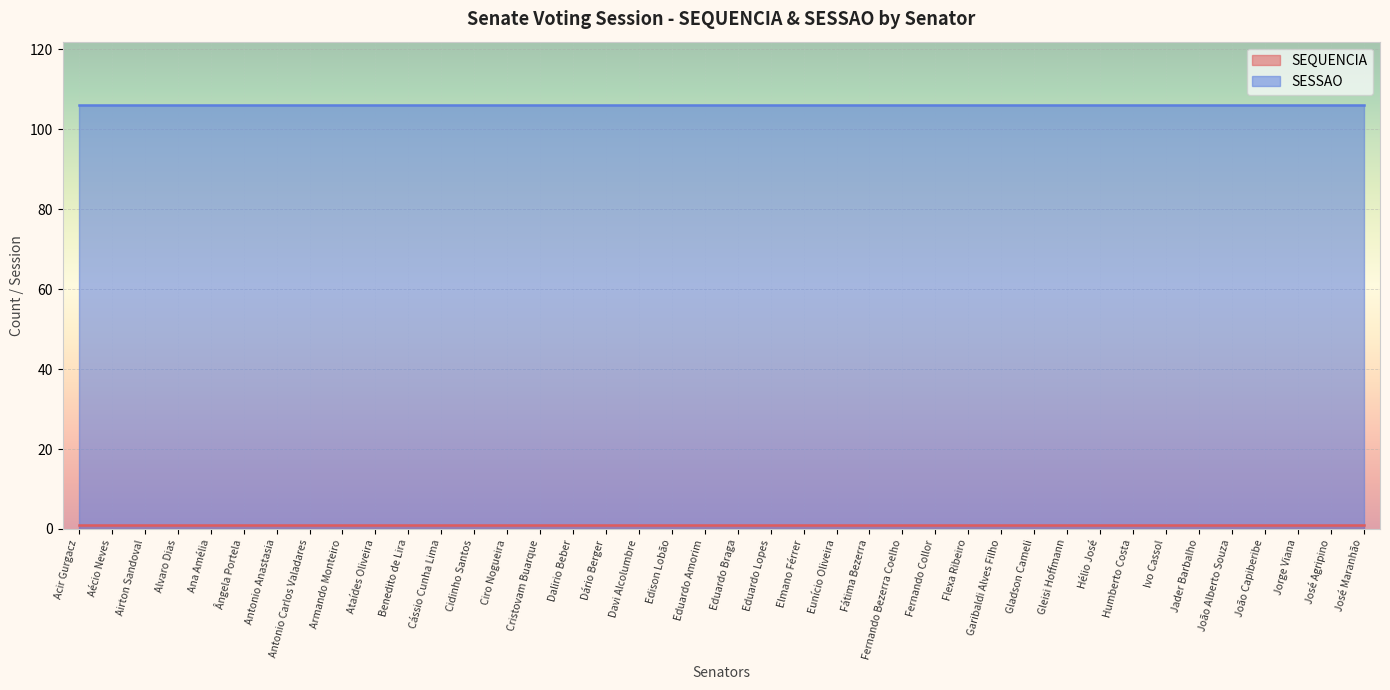

What is the maximum value shown in the chart?

106